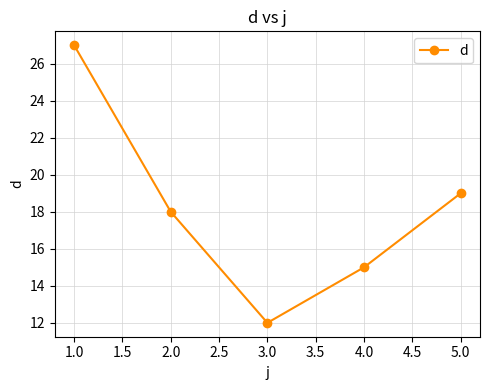

Reading right to left, extract all data points from this chart.

19	15	12	18	27